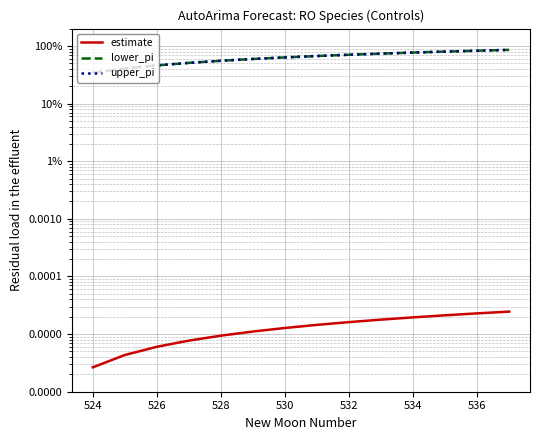

How many lines are shown in the chart?

3